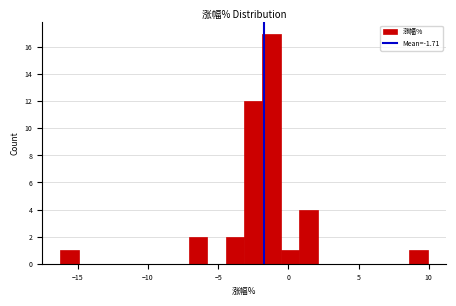

Around what value on the x-axis is the tallest bar? Give the approximate position of its centre, as read against the axis.

-1.0